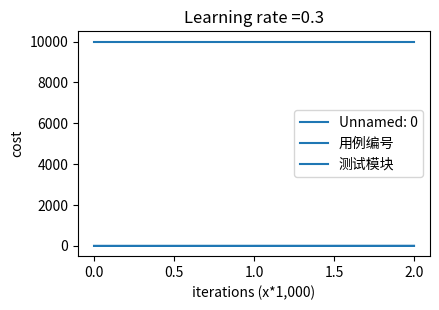

How many lines are shown in the chart?

3